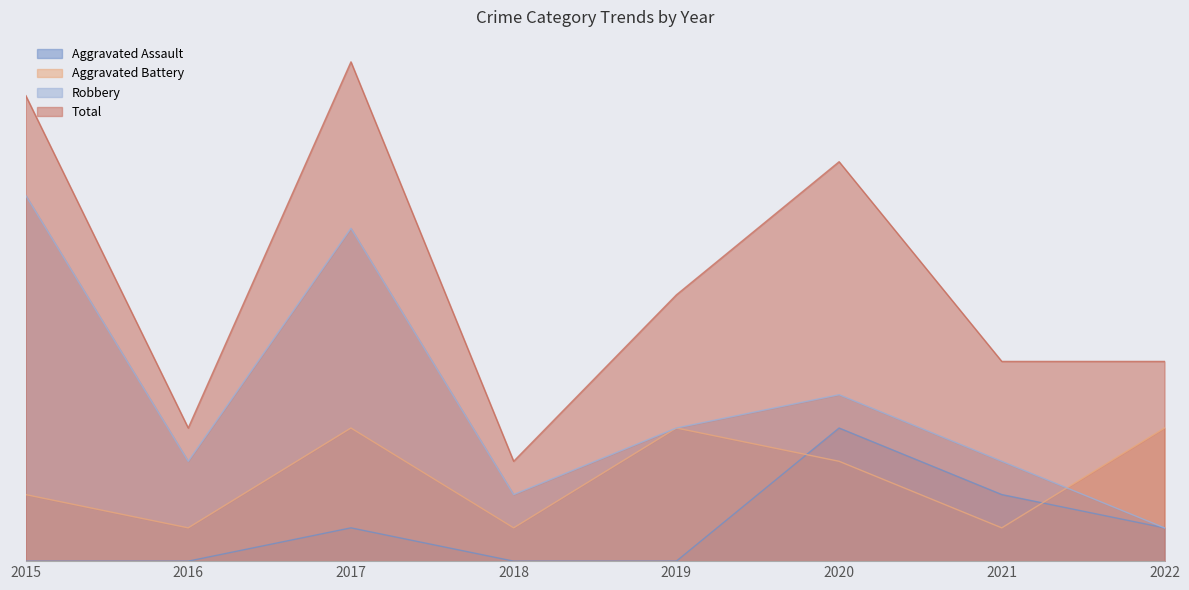

What is the difference between the maximum and minimum values in the Aggravated Battery series?

3